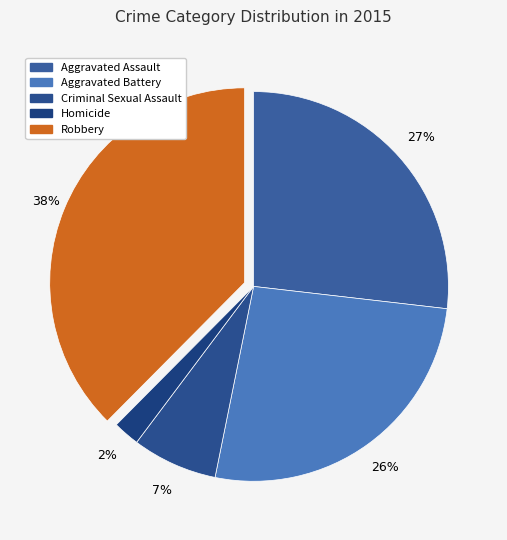

Combined, what portion of the pie is Criminal Sexual Assault and Homicide?

9.3%